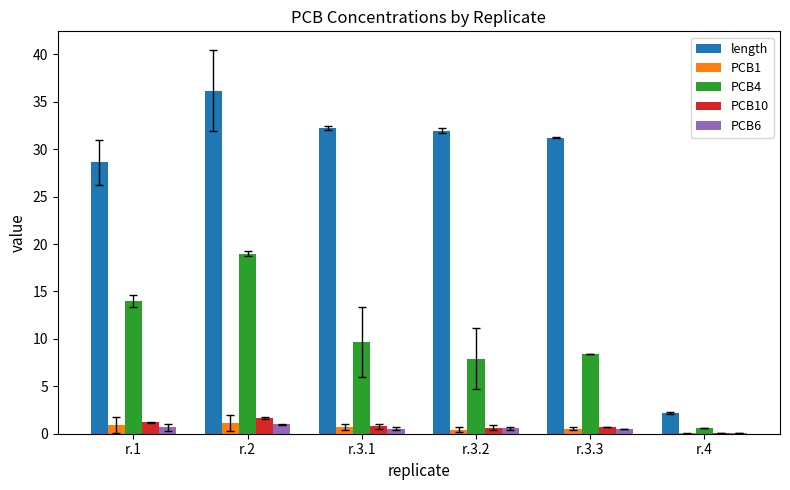

What is the greatest value displayed?

36.2